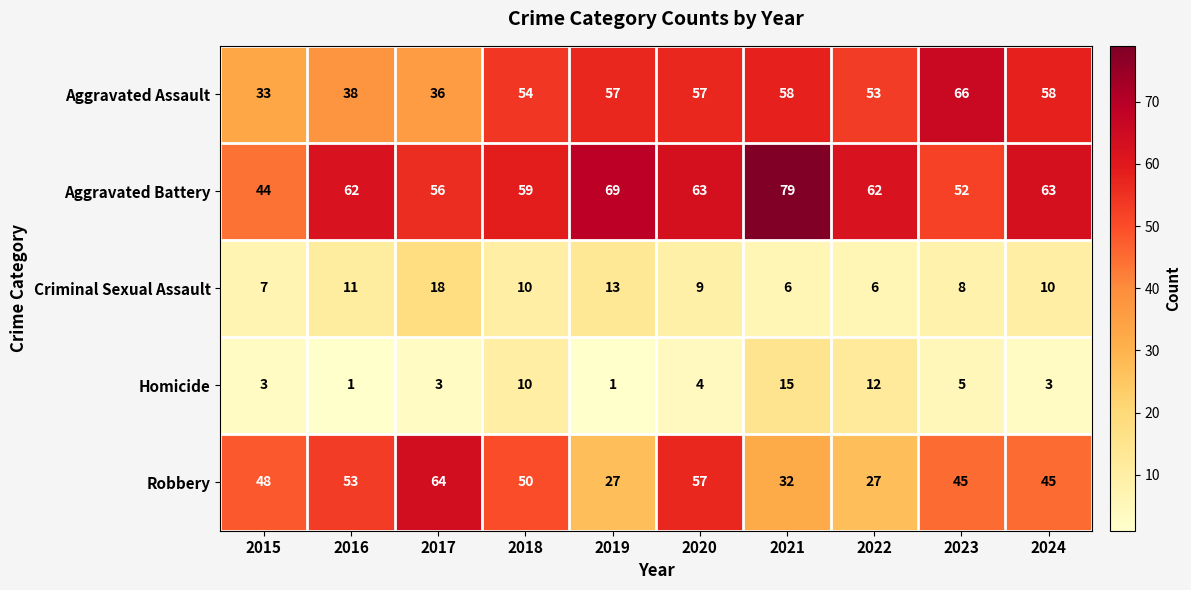

Is it true that Robbery equals 14 at 2024?

False